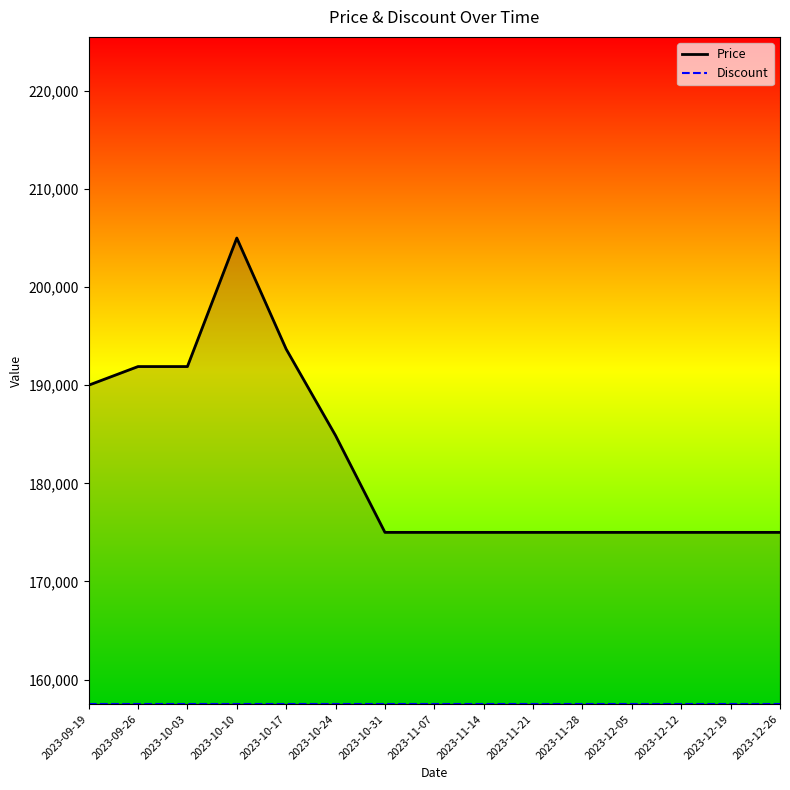

List the series in order of their overall mean, highest first.

Price, Discount